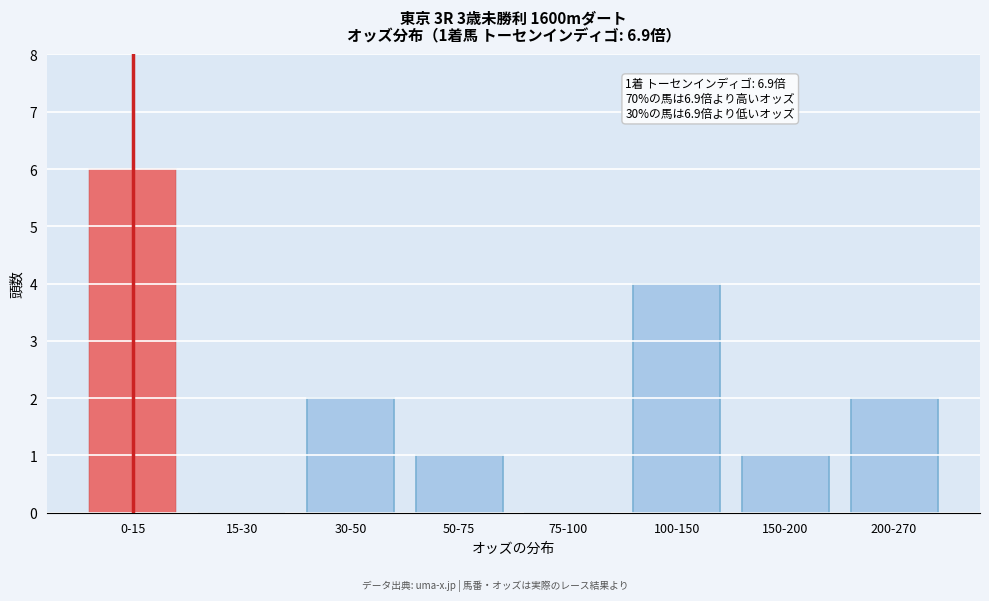

Reading left to right, what are all the values shown in this chart?

0-15=6	15-30=0	30-50=2	50-75=1	75-100=0	100-150=4	150-200=1	200-270=2